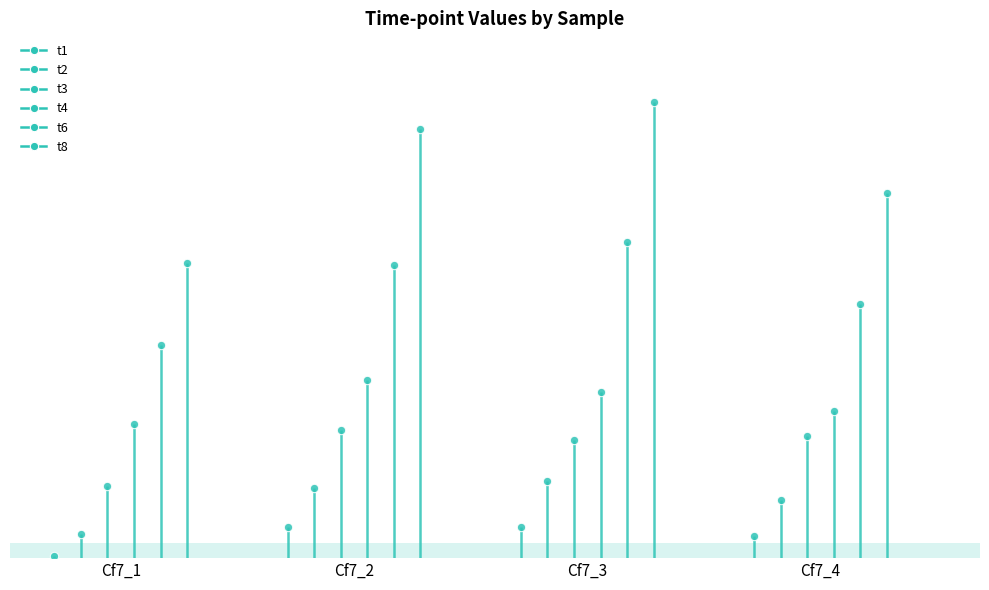

Rank the series at Cf7_3 from highest to lowest value.

t8, t6, t4, t3, t2, t1